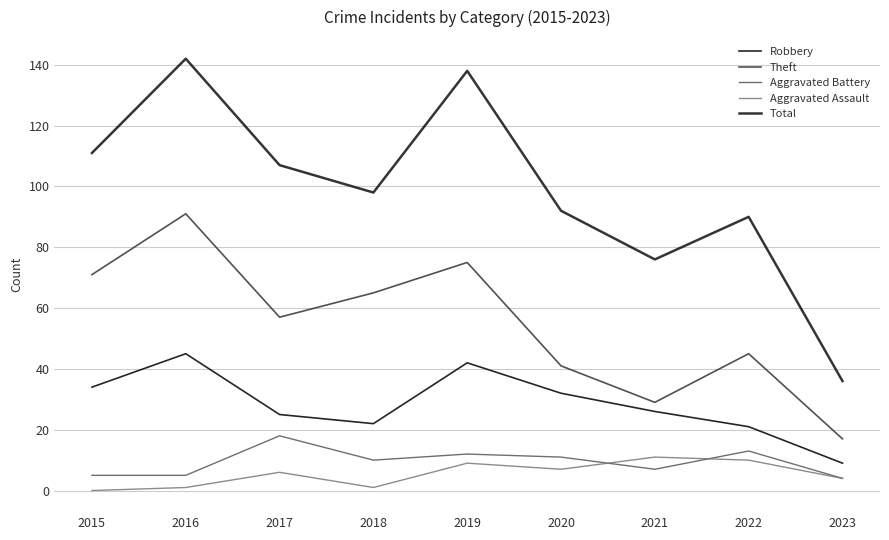

What is the sum of all Robbery values?

256